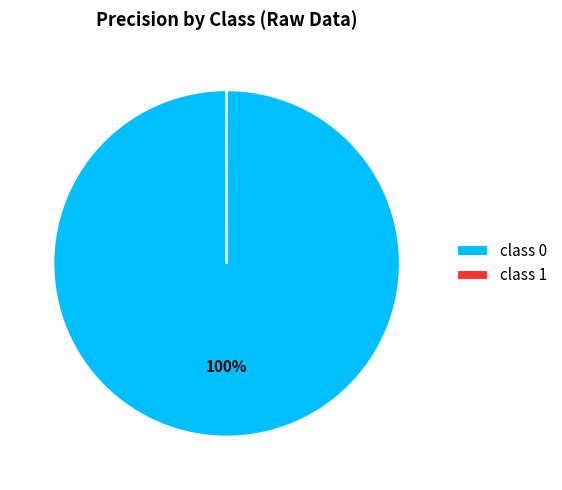

Is there a majority slice in this chart?

Yes